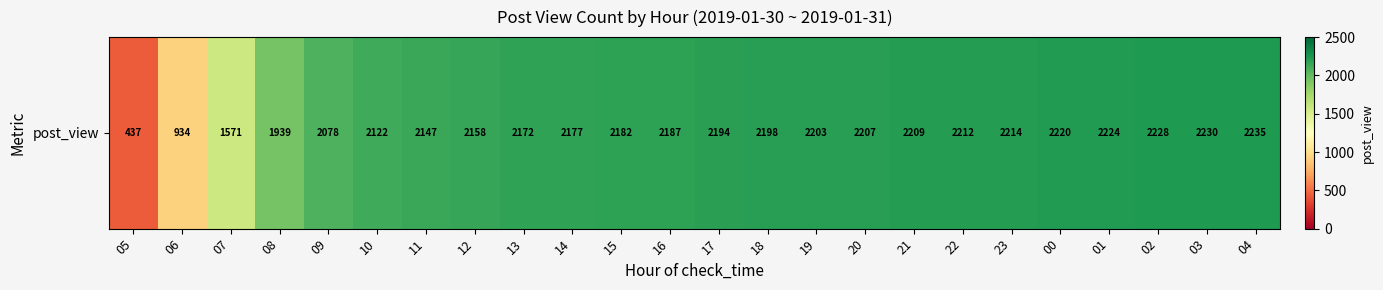

The value at 02 is 1252. True or false?

False